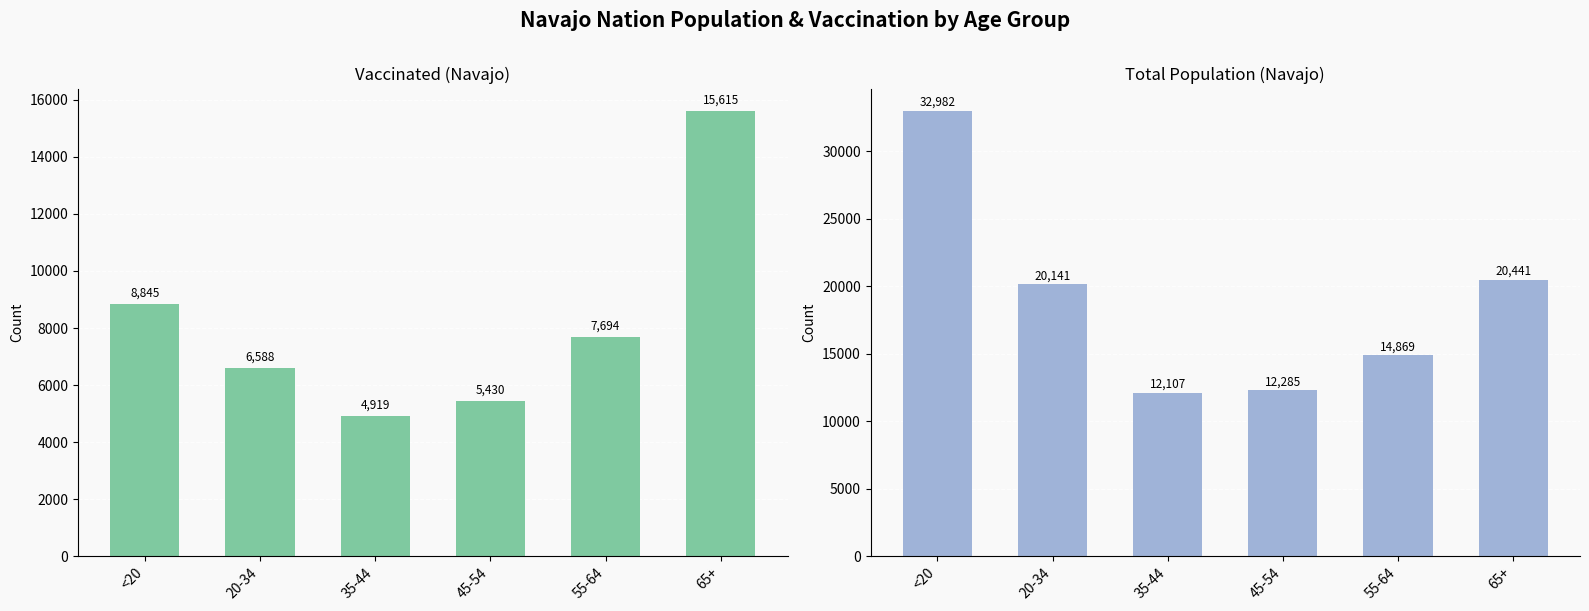

Which series has the largest total across all categories?

total_pop_Navajo